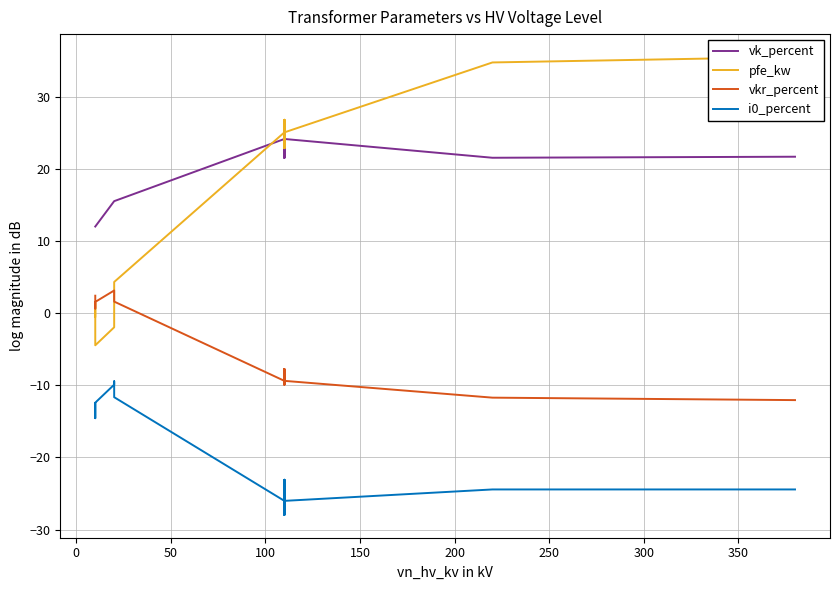

How many lines are shown in the chart?

4